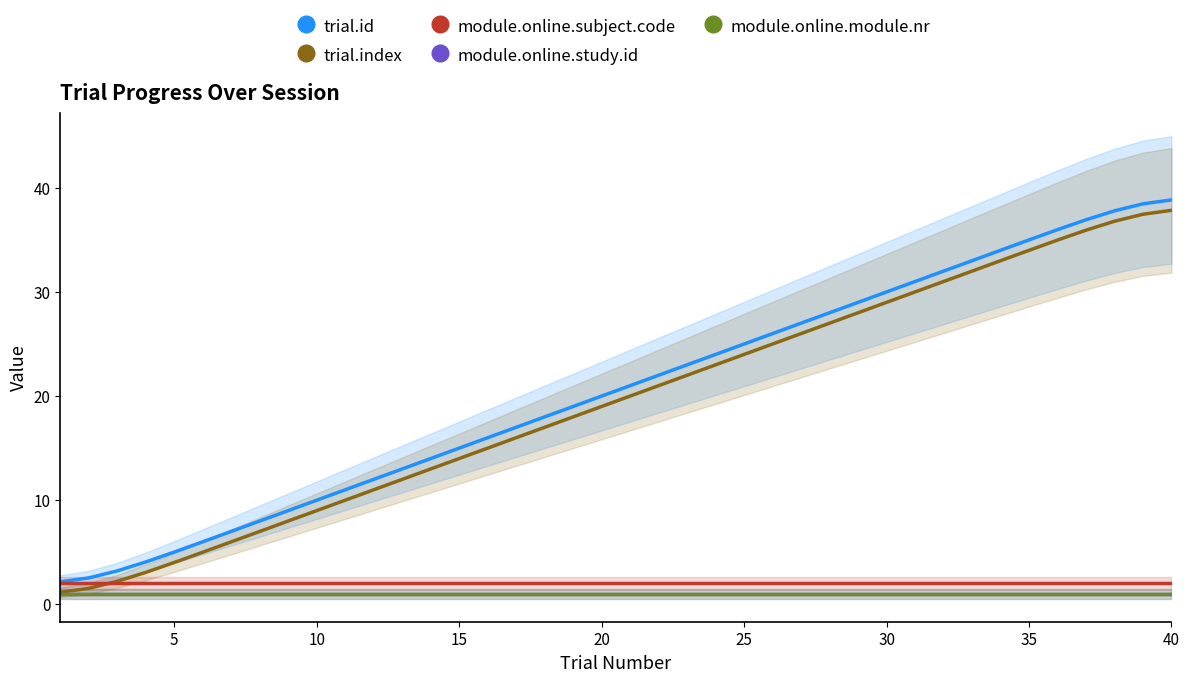

True or false: trial.index and trial.id cross at least once.

False